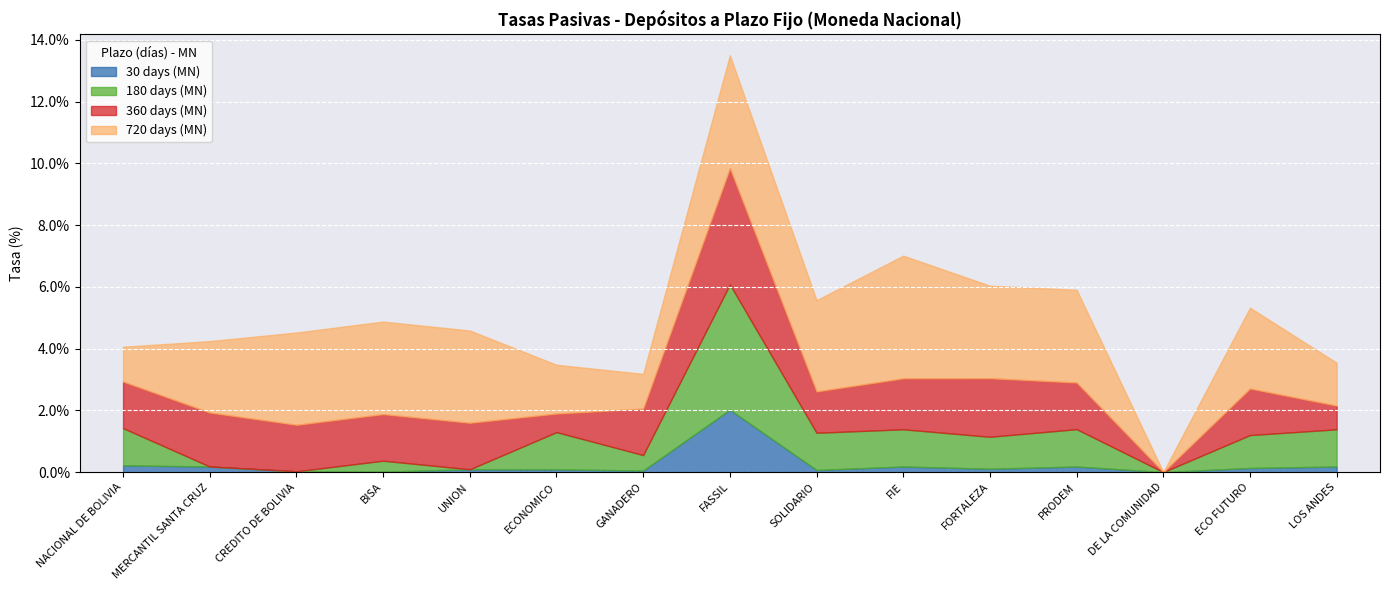

Count the number of data series in this chart.

4